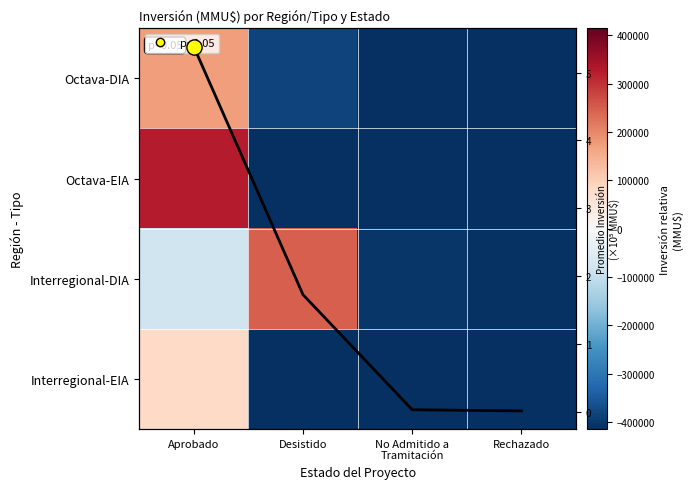

What is the difference between the highest and lowest values at Desistido?

660200